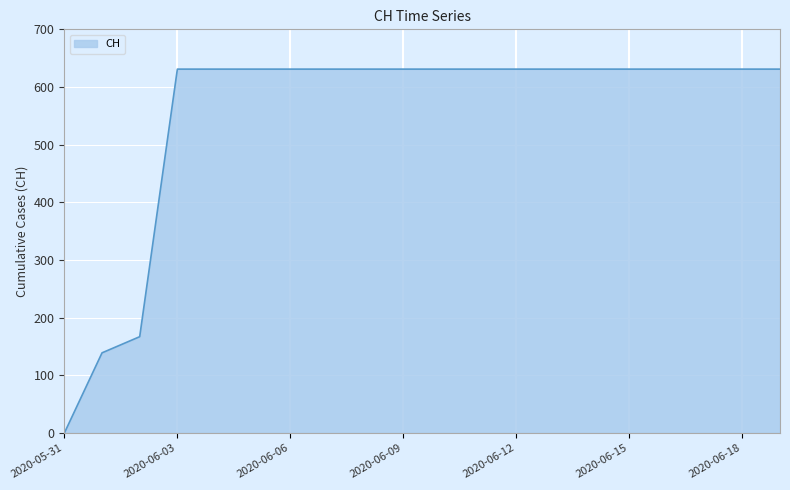

What is the difference between the maximum and minimum values?

631